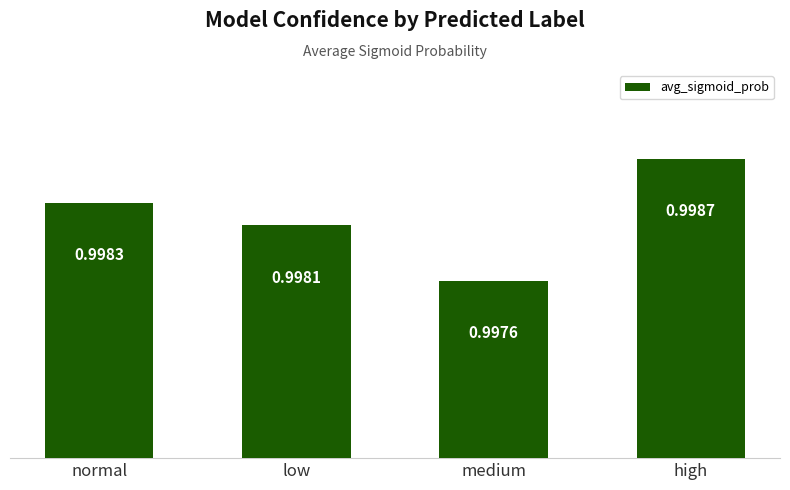

The chart shows a value of 1.7 at high. True or false?

False